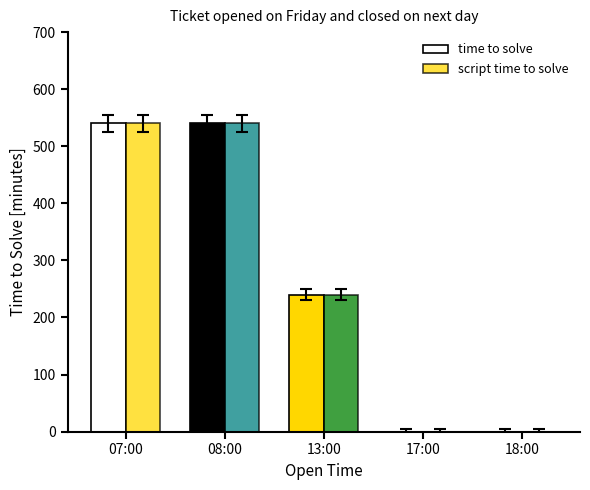

Reading right to left, transcribe all the data shown in this chart.

time to solve: 0	0	240	540	540
script time to solve: 0	0	240	540	540